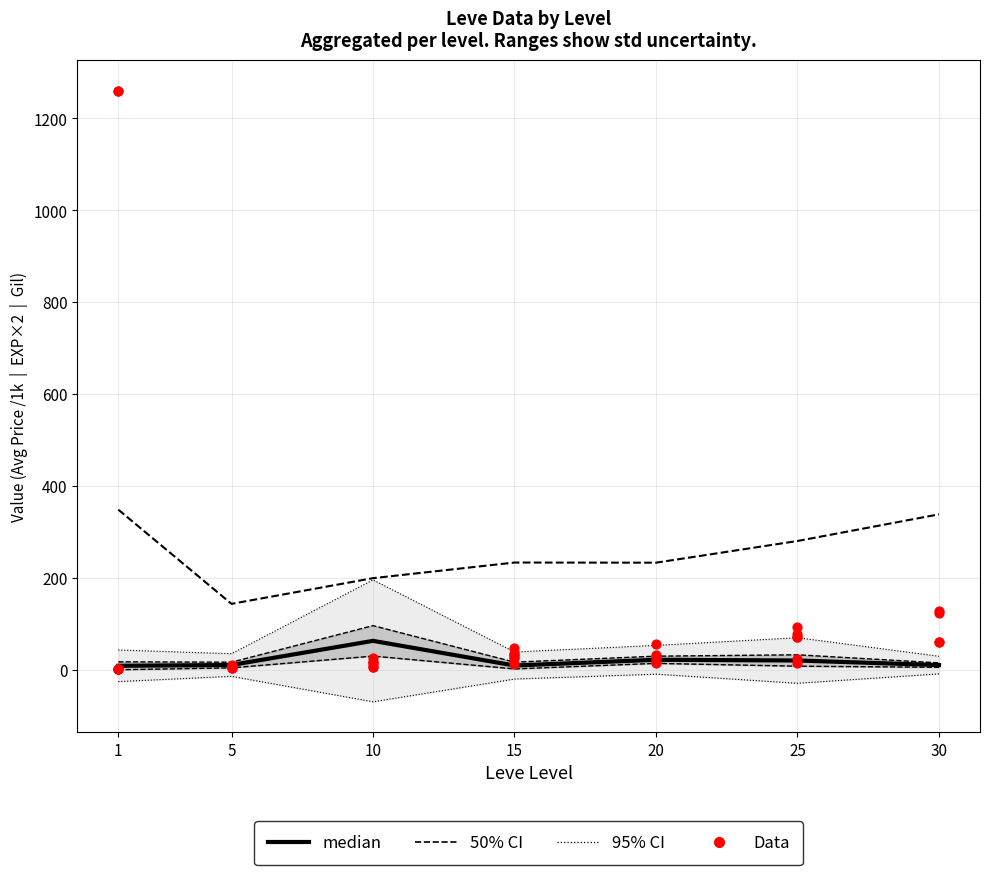

Approximately how many times larger is the value at 30 compared to 1?

1.2